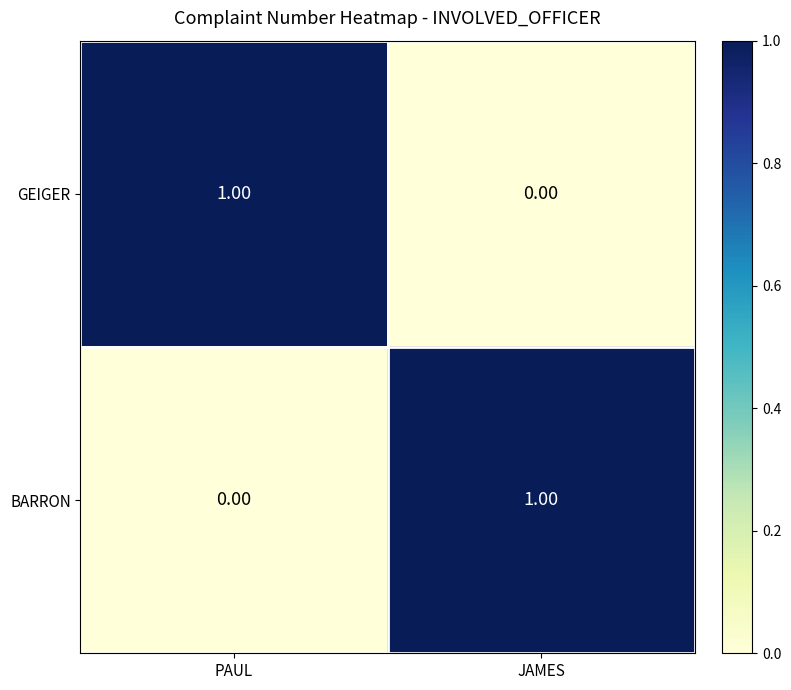

At which label does GEIGER reach its peak?

PAUL